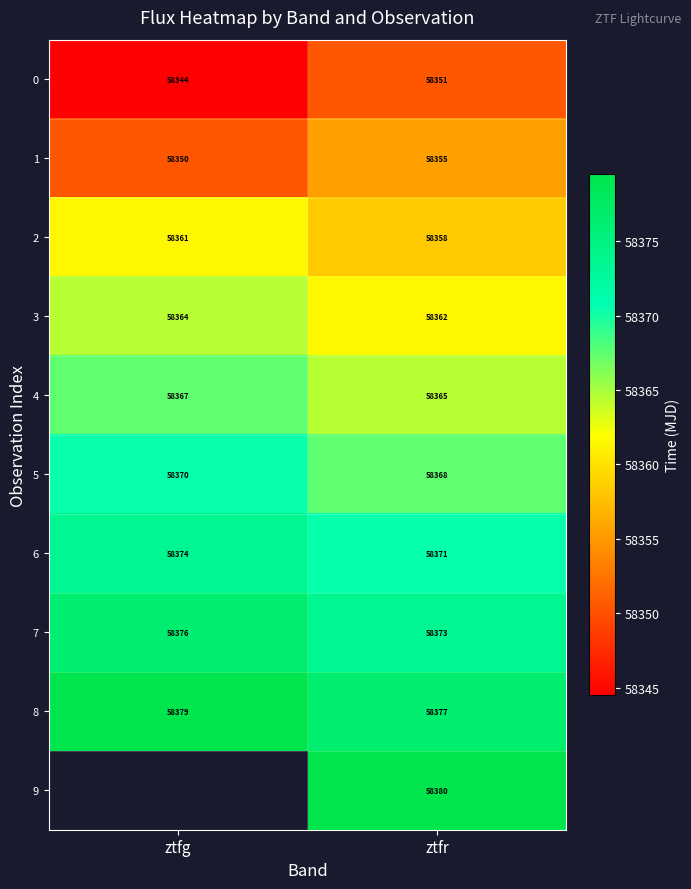

Between ztfg and ztfr, which is larger?

ztfr